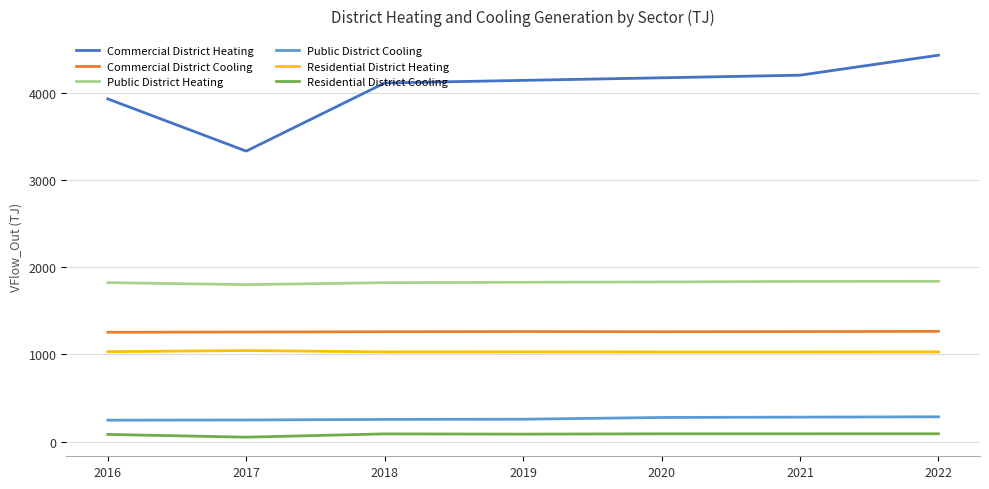

Which series has the largest range (max minus min)?

Commercial District Heating